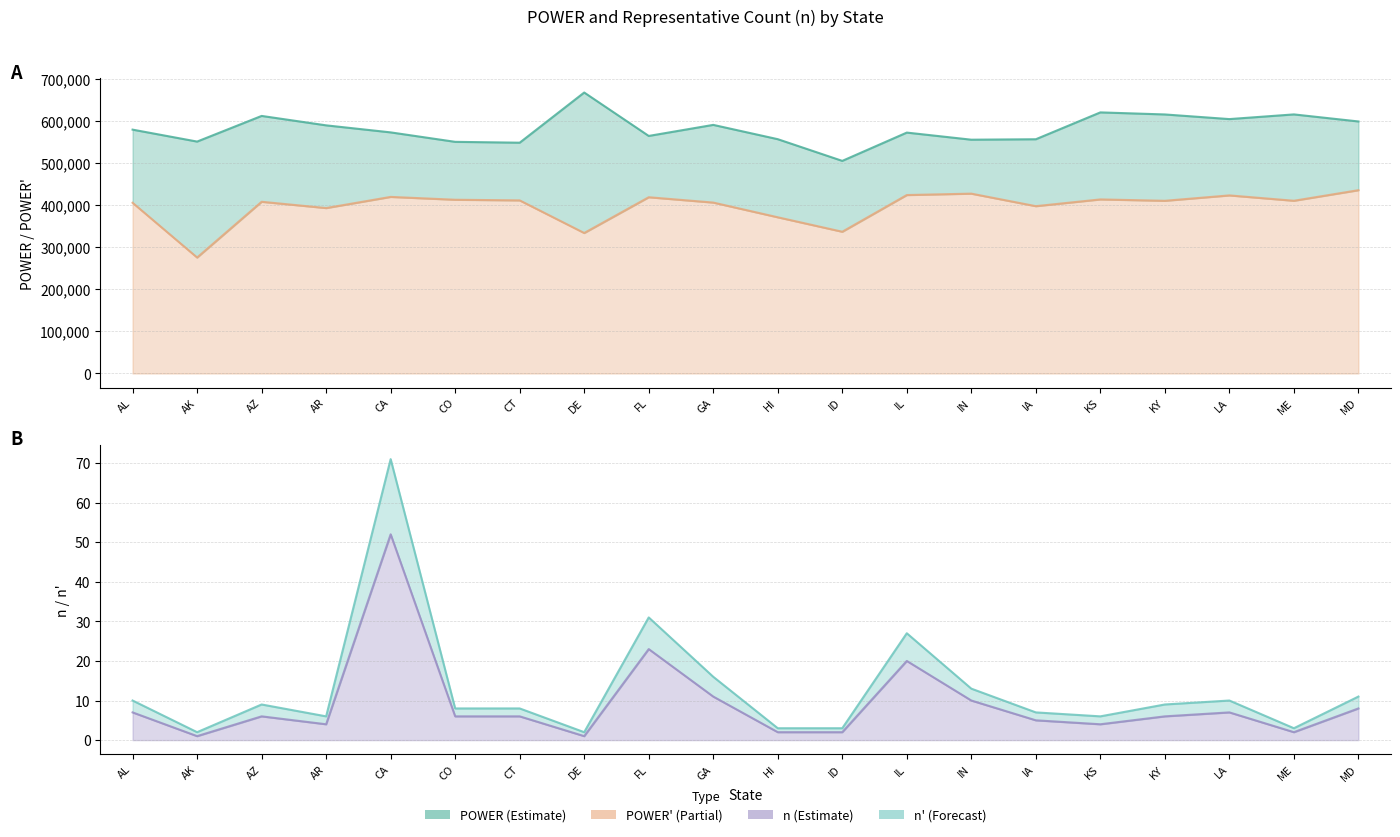

Reading left to right, what are all the values shown in this chart?

POWER line: 580372.6	551947.0	612997.5	590559.8	573831.7	551318.7	549278.2	668696.0	565363.6	591674.5	557637.0	505993.0	573334.1	556422.8	557484.8	621400.0	616494.8	605459.4	616611.5	599827.8
POWER' line: 406260.8	275973.5	408665.0	393706.5	420271.1	413489.0	411958.6	334348.0	419463.3	406776.2	371758.0	337328.7	424691.9	428017.5	398203.4	414266.7	410996.6	423821.6	411074.3	436238.4
n' line: 10.0	2.0	9.0	6.0	71.0	8.0	8.0	2.0	31.0	16.0	3.0	3.0	27.0	13.0	7.0	6.0	9.0	10.0	3.0	11.0
n line: 7.0	1.0	6.0	4.0	52.0	6.0	6.0	1.0	23.0	11.0	2.0	2.0	20.0	10.0	5.0	4.0	6.0	7.0	2.0	8.0